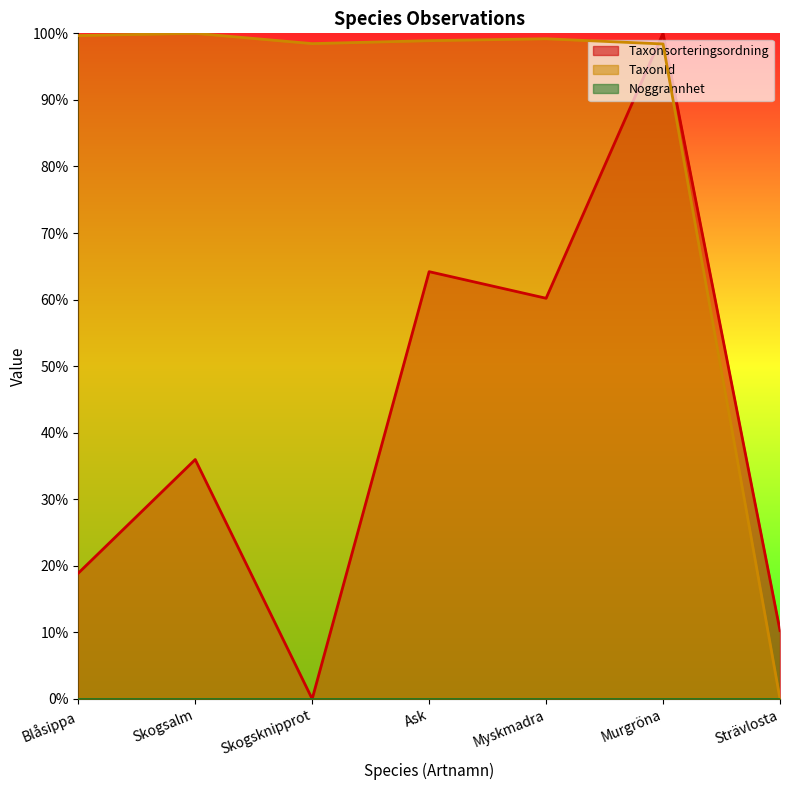

Between which two adjacent categories do Taxonsorteringsordning and TaxonId first intersect?

Myskmadra and Murgröna